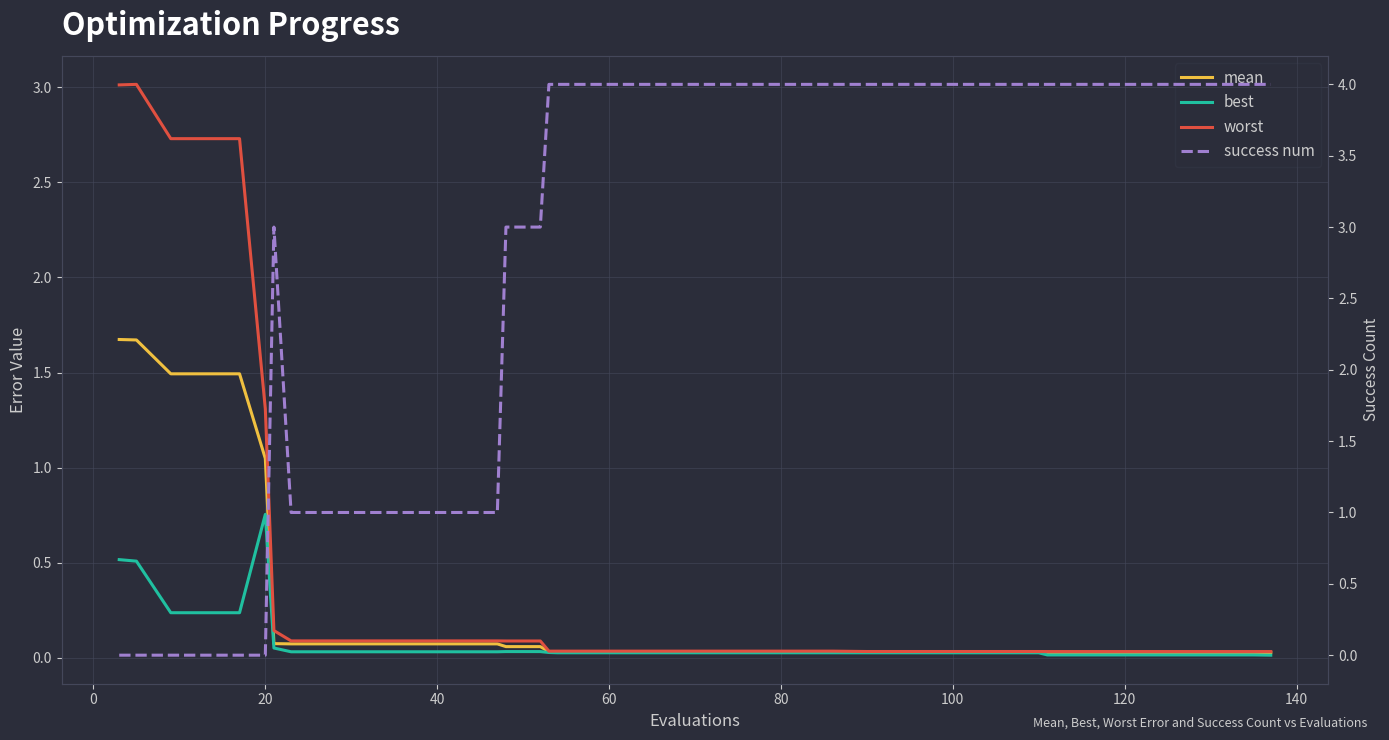

At how many categories does at least one series exceed 1?

33